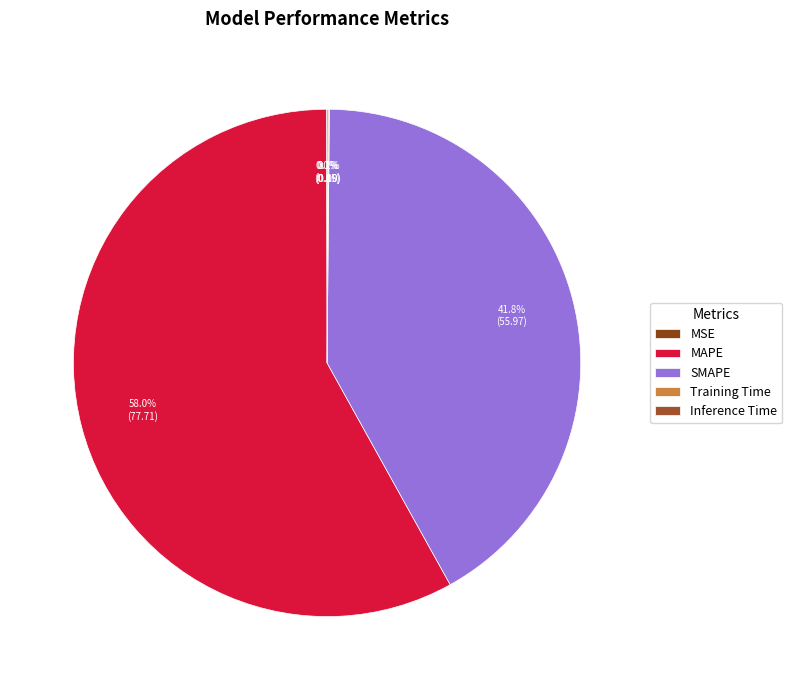

Between MSE and Training Time, which is larger?

Training Time